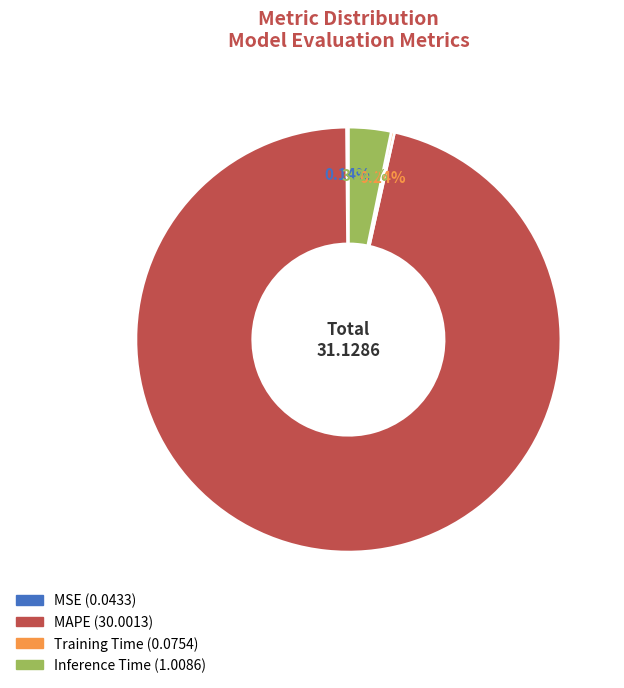

True or false: Inference Time accounts for 3% of the total.

True